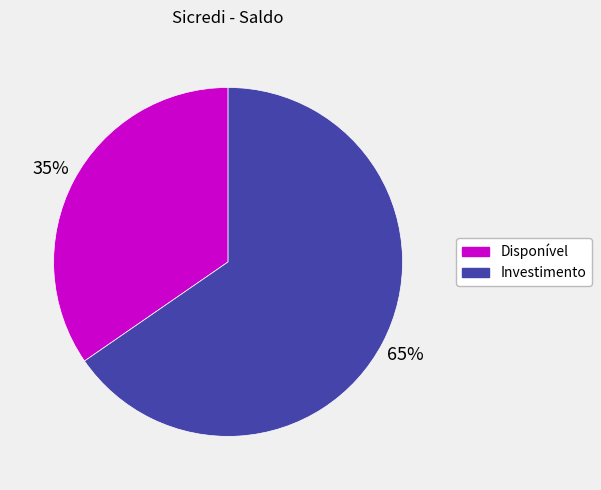

What is the ratio of the value at Investimento to the value at Disponível?

1.9